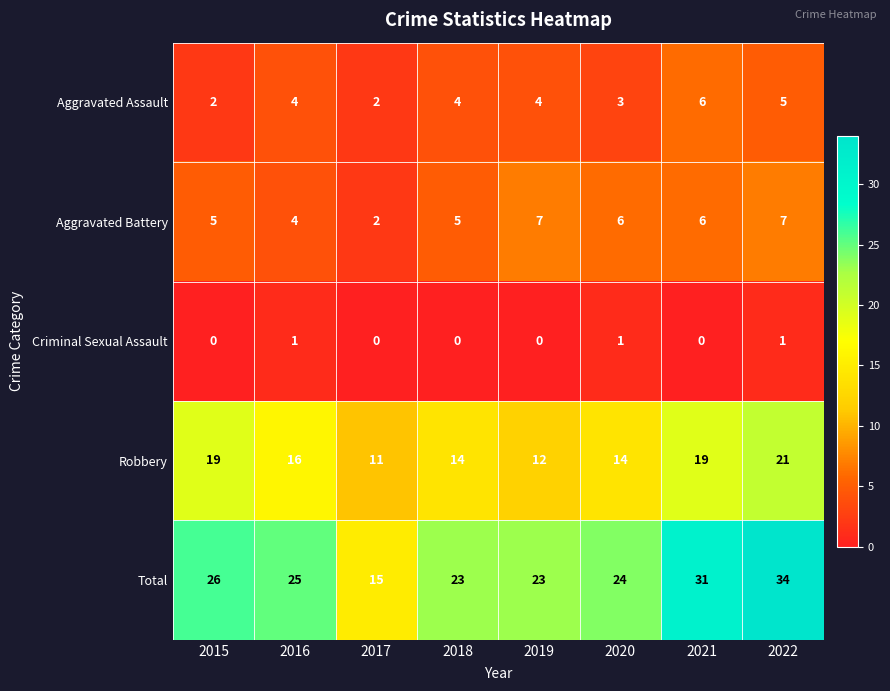

Which series has the largest range (max minus min)?

Total